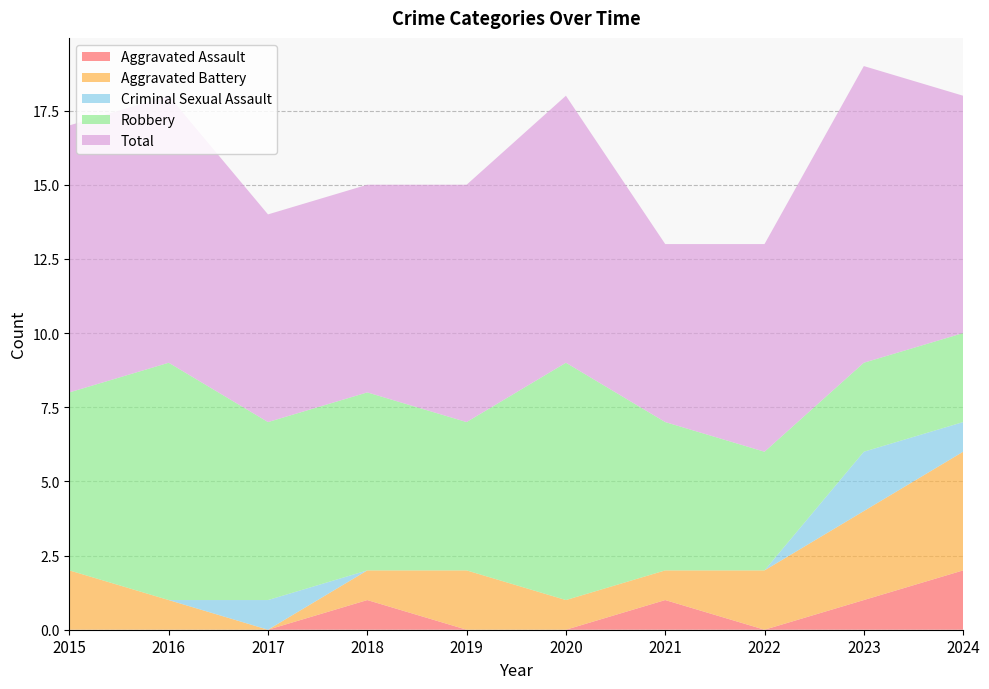

Reading left to right, transcribe all the data shown in this chart.

Aggravated Assault: 0	0	0	1	0	0	1	0	1	2
Aggravated Battery: 2	1	0	1	2	1	1	2	3	4
Criminal Sexual Assault: 0	0	1	0	0	0	0	0	2	1
Robbery: 6	8	6	6	5	8	5	4	3	3
Total: 9	9	7	7	8	9	6	7	10	8